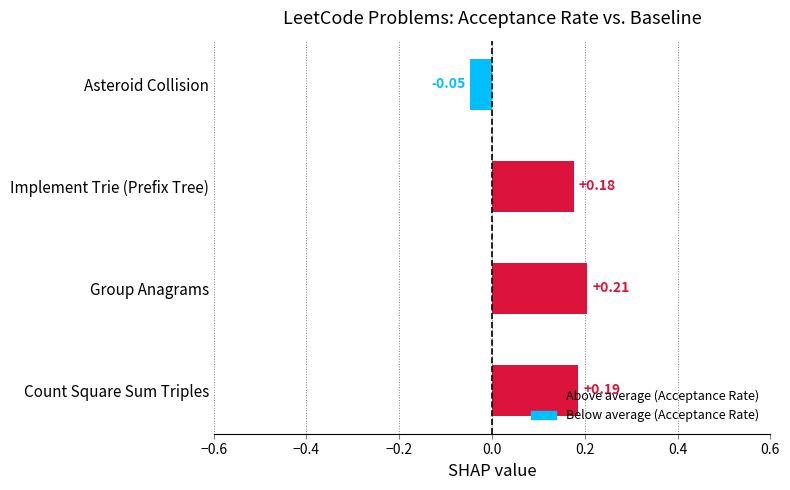

Which label corresponds to the smallest value in the chart?

Asteroid Collision